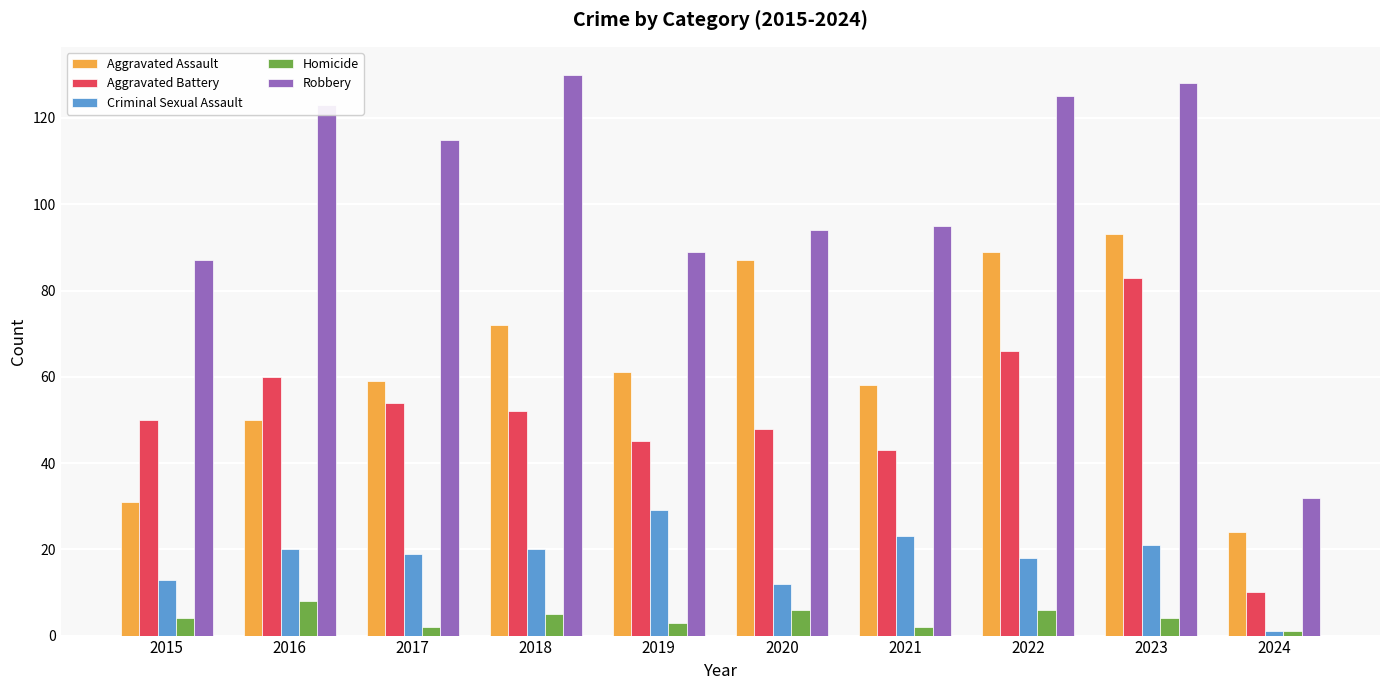

What is the total value across all series at 2021?

221